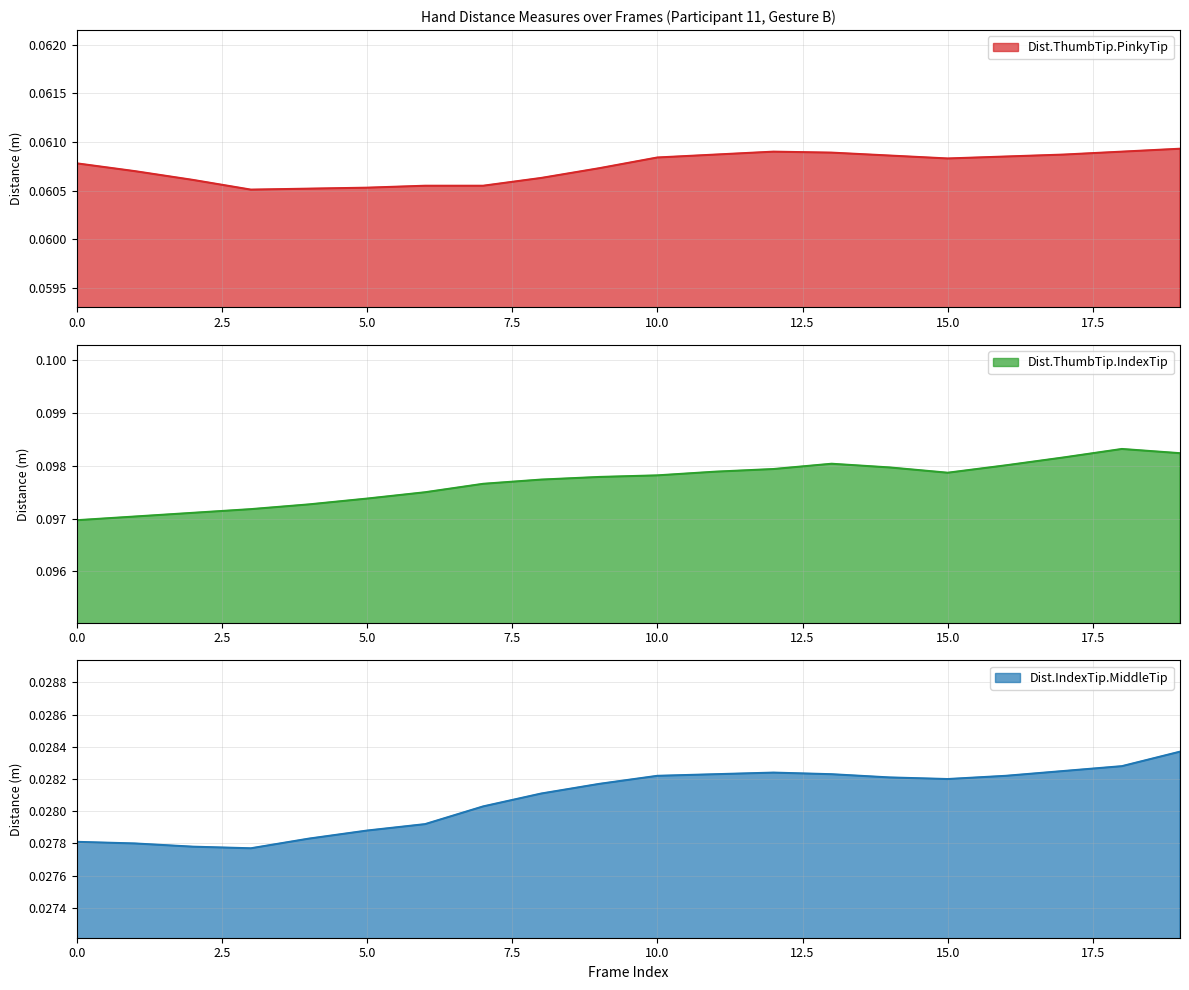

At which category does Dist.ThumbTip.IndexTip reach its first local peak?

13